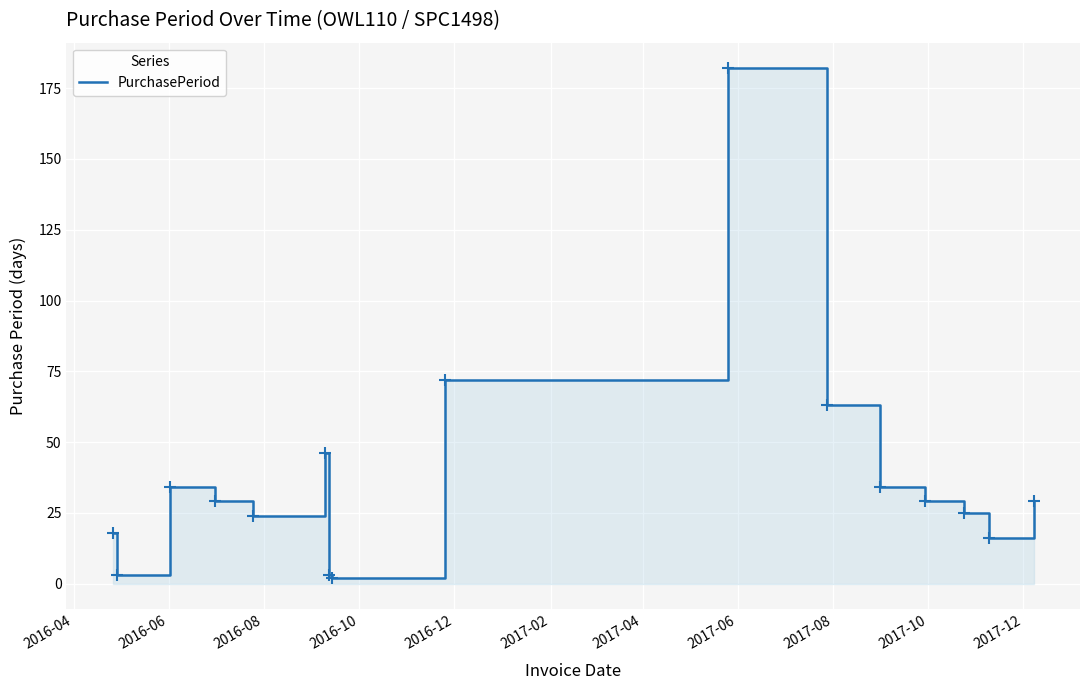

How many distinct data groups are displayed?

1